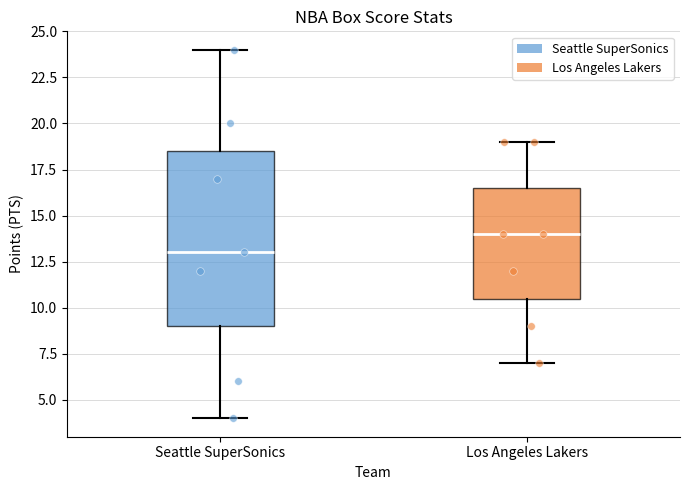

Reading left to right, read every box against the y-axis: the position of its median line, the range the box covers, and the ends of its whiskers. The values are not printed on the chart, so give them approximately, as read against the axis.

Seattle SuperSonics: median 13.0, box 9.0 to 18.5, whiskers 4.0 to 24.0
Los Angeles Lakers: median 14.0, box 10.5 to 16.5, whiskers 7.0 to 19.0